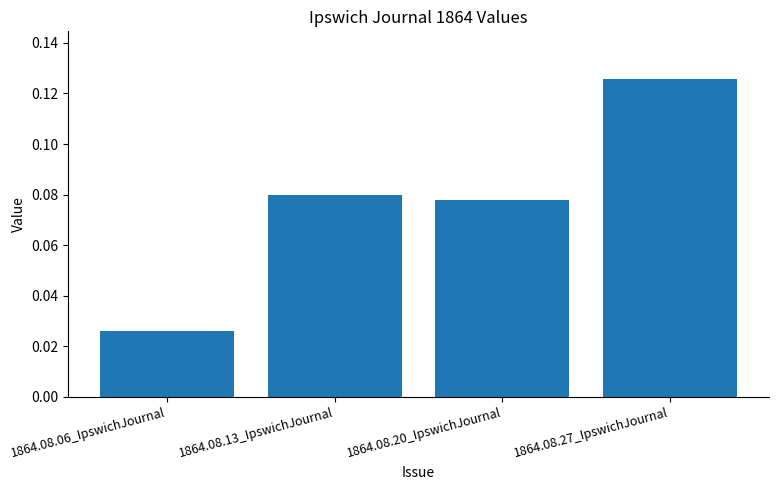

What position from the left is 1864.08.20_IpswichJournal?

3